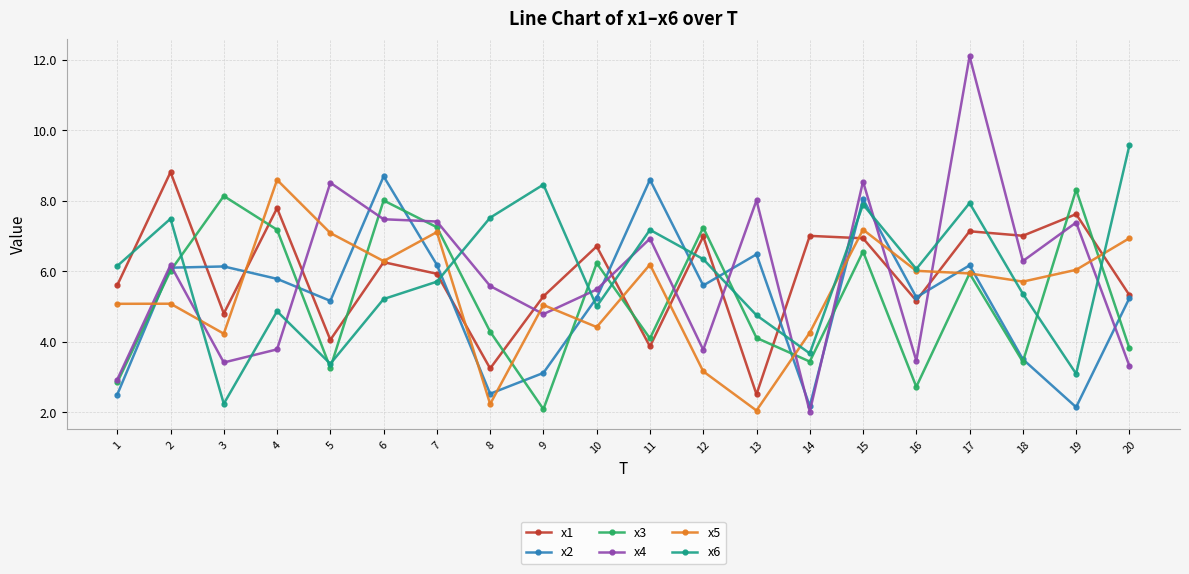

How many distinct data groups are displayed?

6